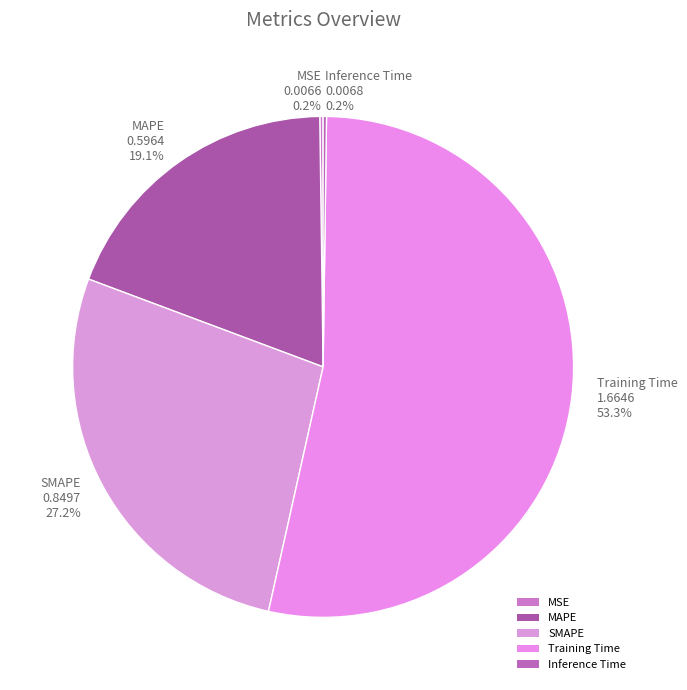

Which category has the biggest portion of the pie?

Training Time